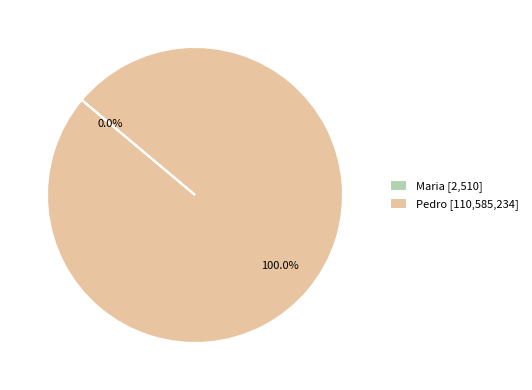

Is there any slice that represents more than half of the pie?

Yes